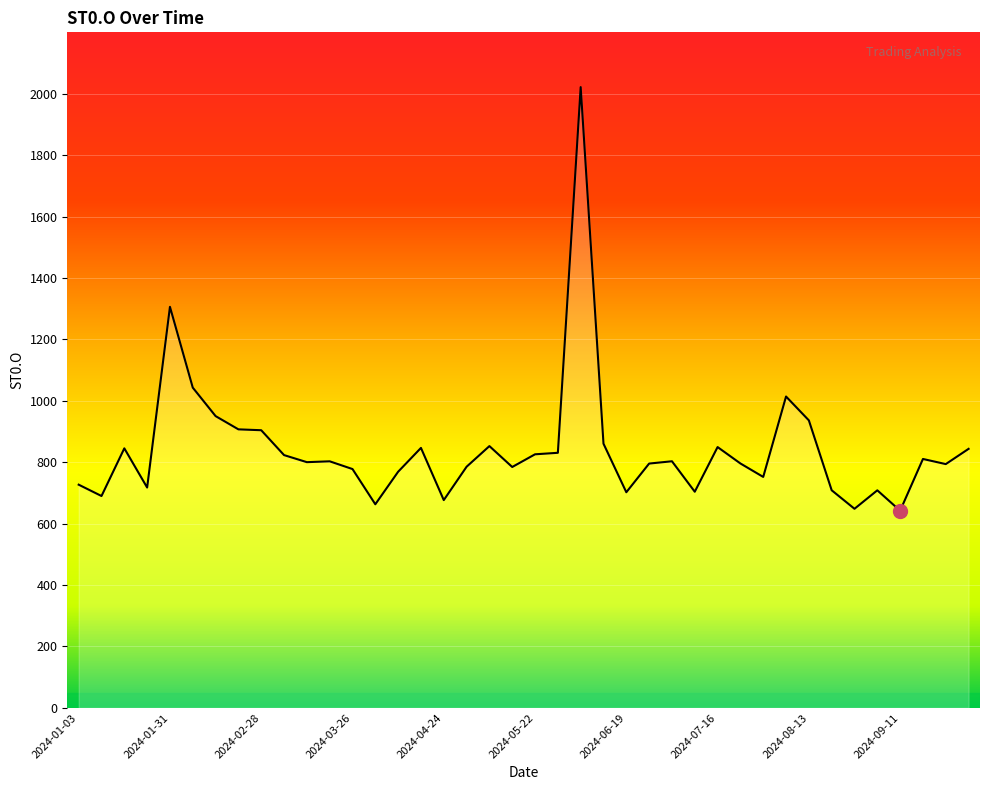

What is the average value?

842.9